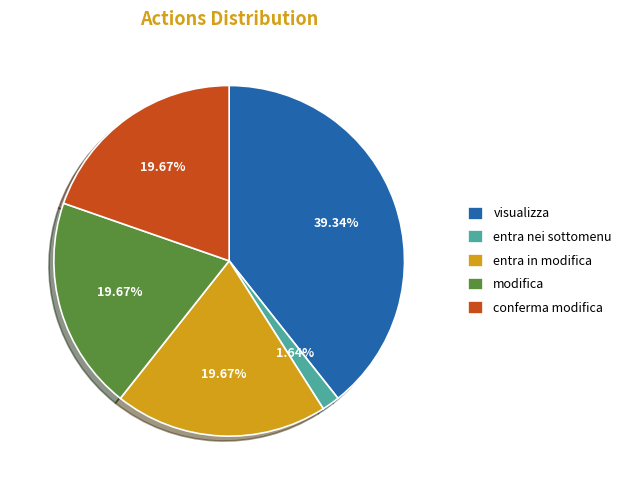

Combined, do conferma modifica and visualizza account for over 50%?

Yes